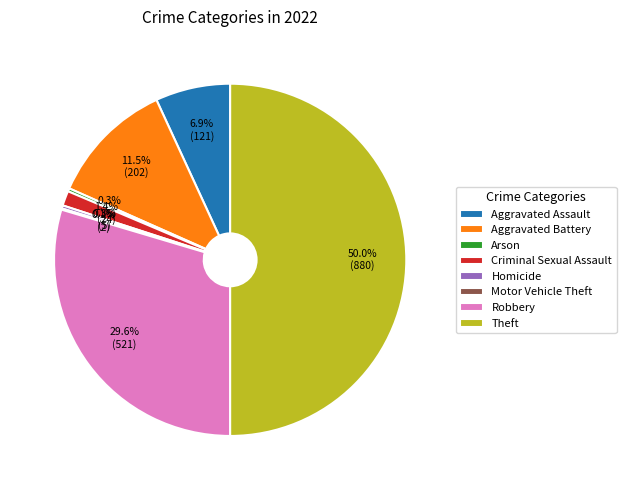

Which slice is the largest?

Theft